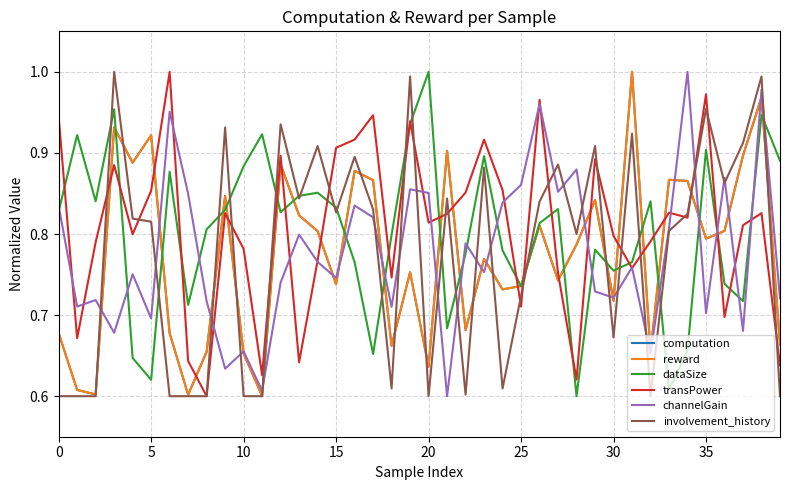

Which category has the lowest value across all series?

11